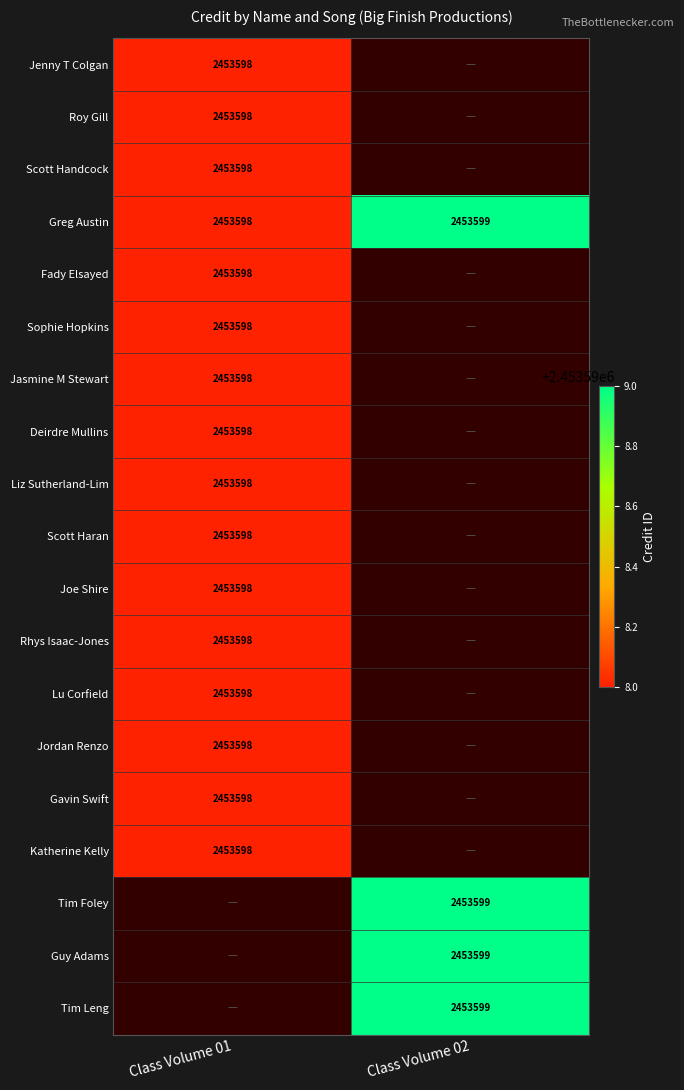

True or false: Class Volume 02 has a value of 2453599 at Guy Adams.

True